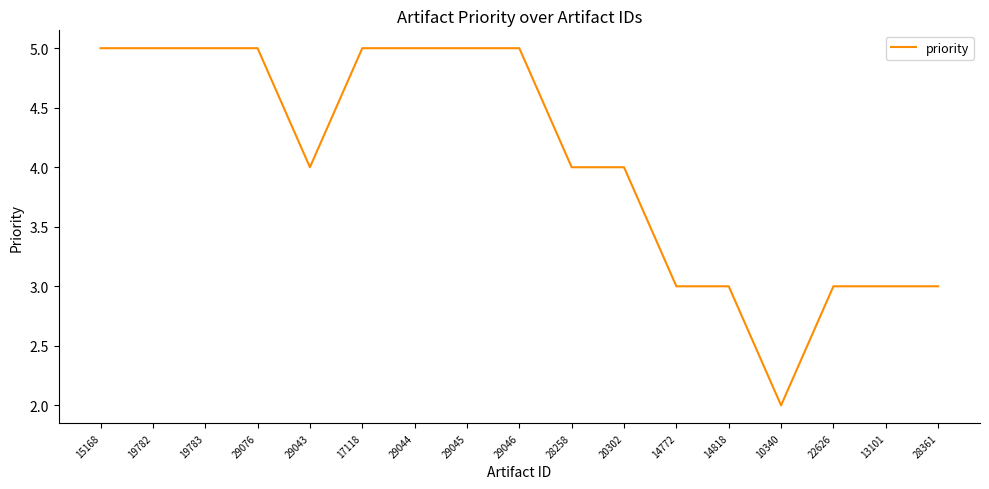

Is it true that the value at 14772 is 3?

True